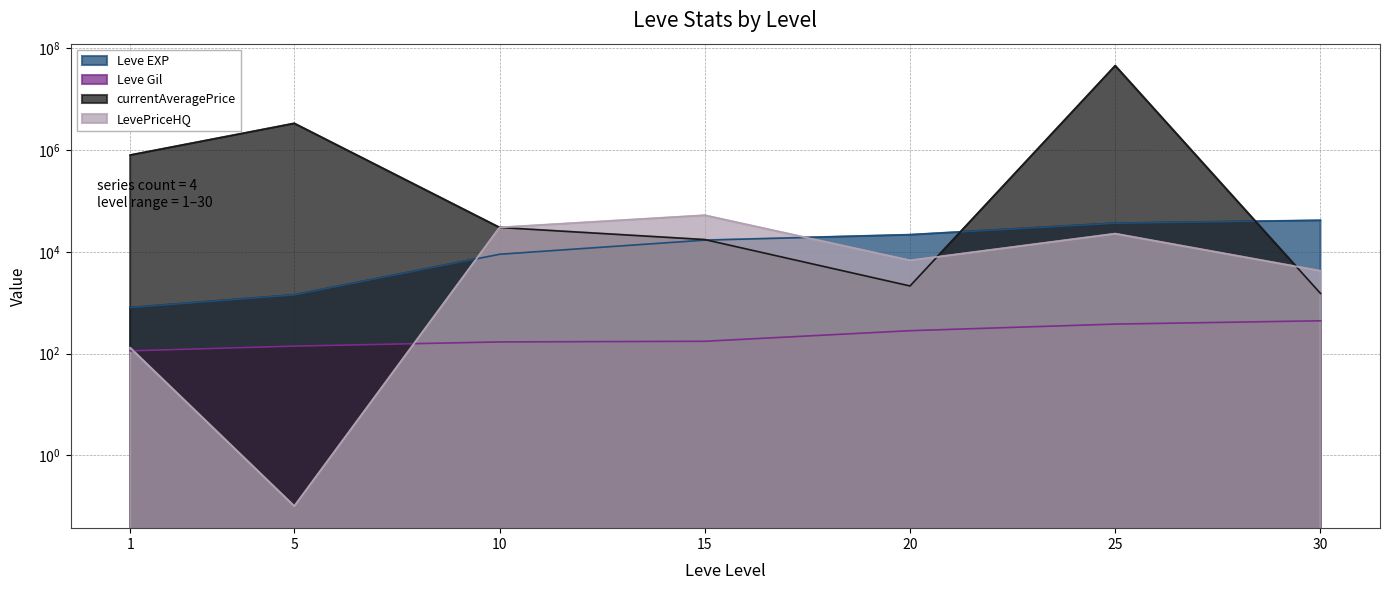

What is the sum of all Leve EXP values?

127470.0